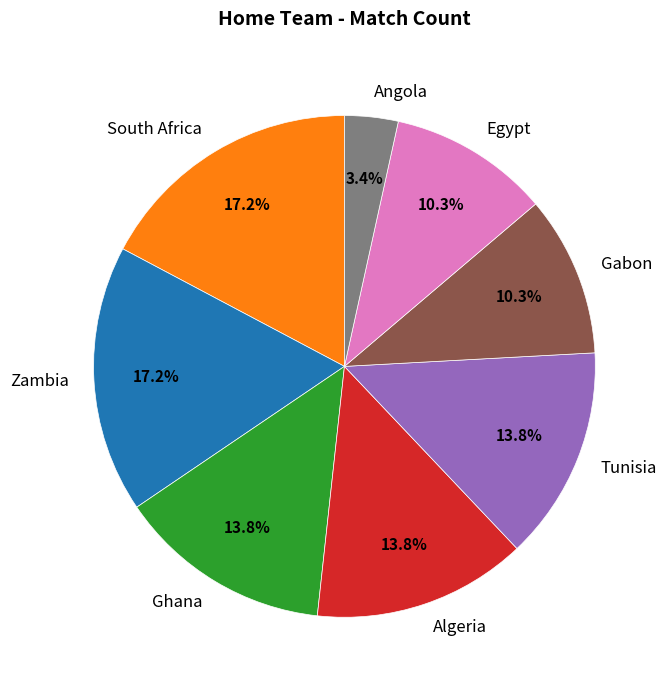

Is the sum of Zambia and Ghana greater than half?

No